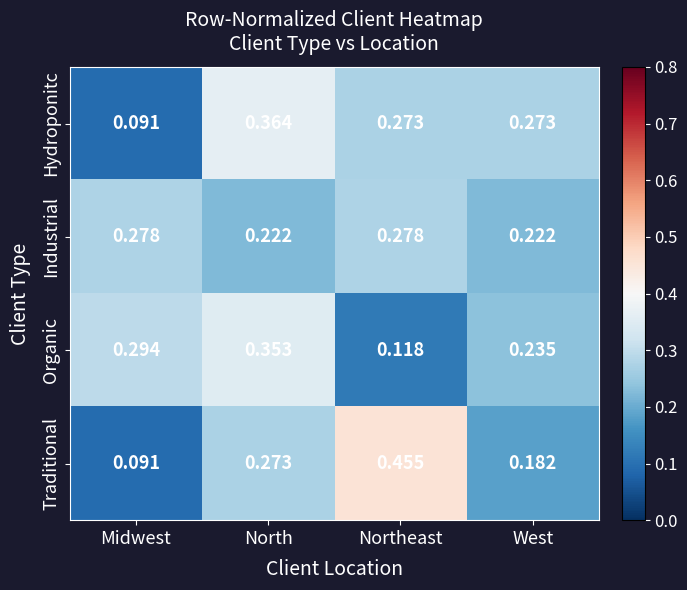

Which series has the widest spread of values?

Traditional